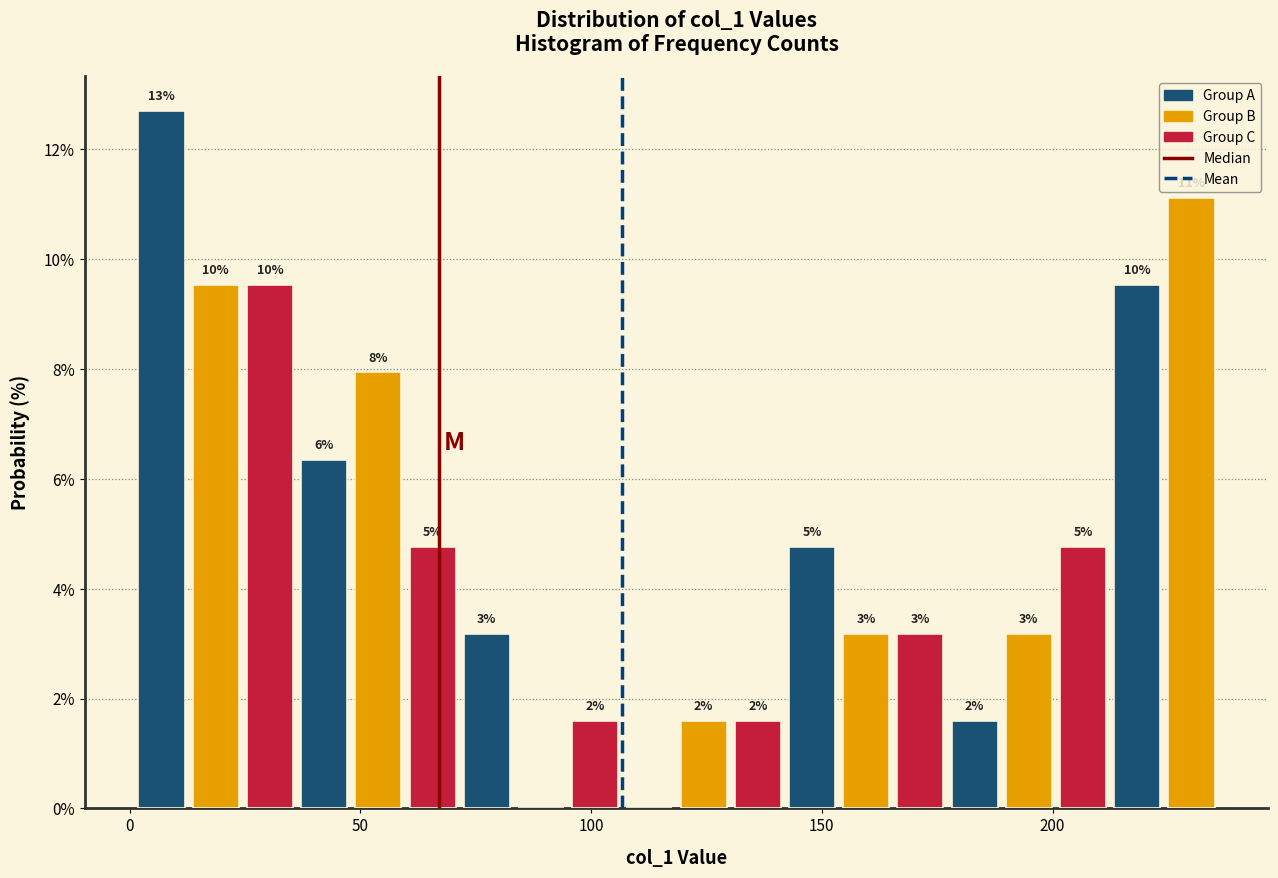

Around what value on the x-axis is the tallest bar? Give the approximate position of its centre, as read against the axis.

5